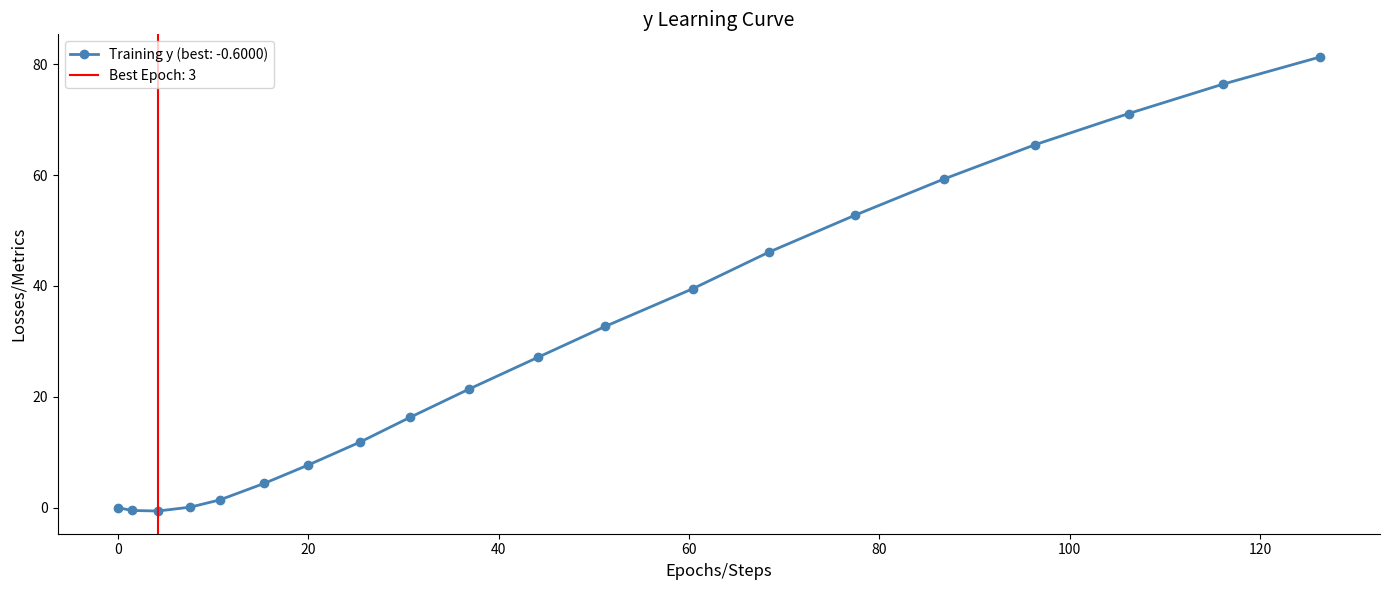

How many interior local valleys (lower than both neighbors) does the data have?

1